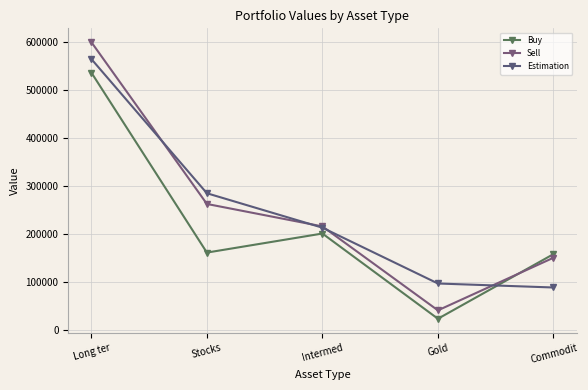

At which category is the sum across all series the highest?

Long ter